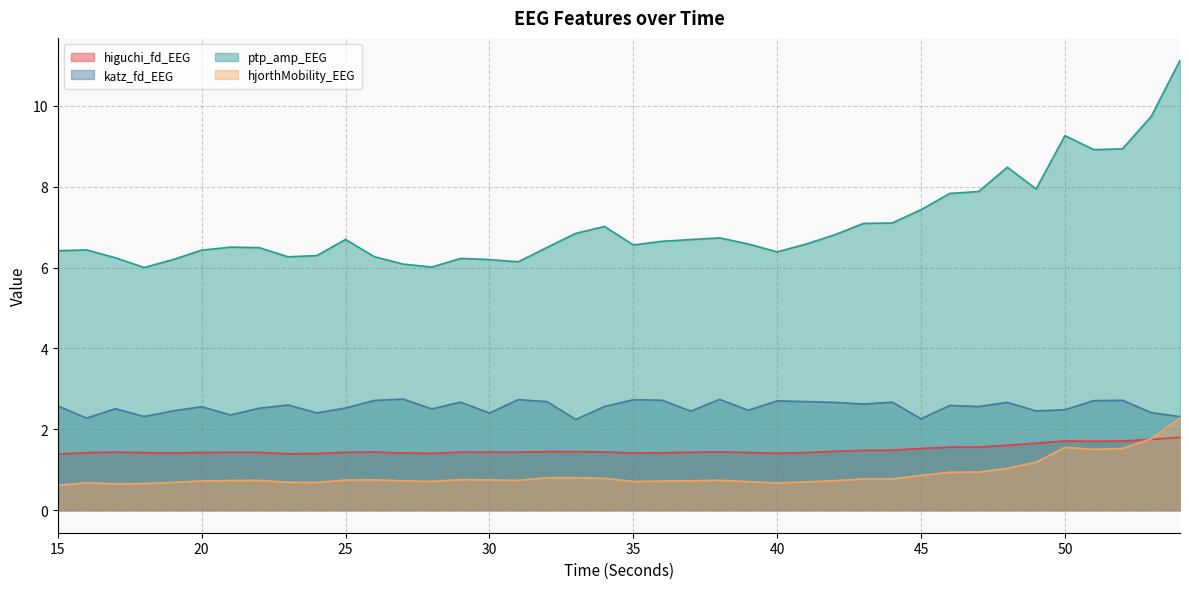

True or false: ptp_amp_EEG and higuchi_fd_EEG intersect in this chart.

False